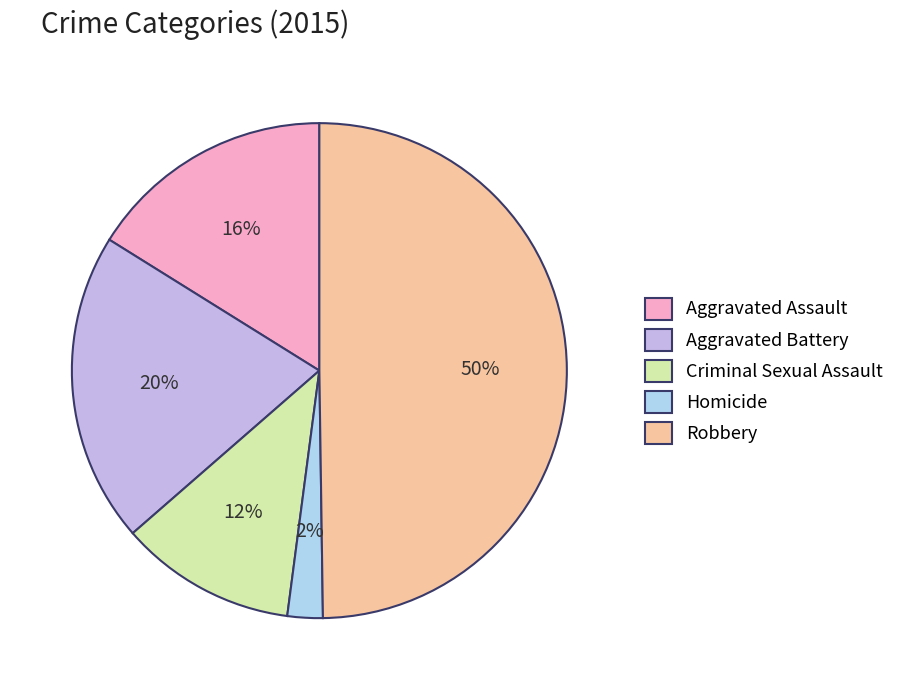

To the nearest percent, what portion does Criminal Sexual Assault represent?

12%